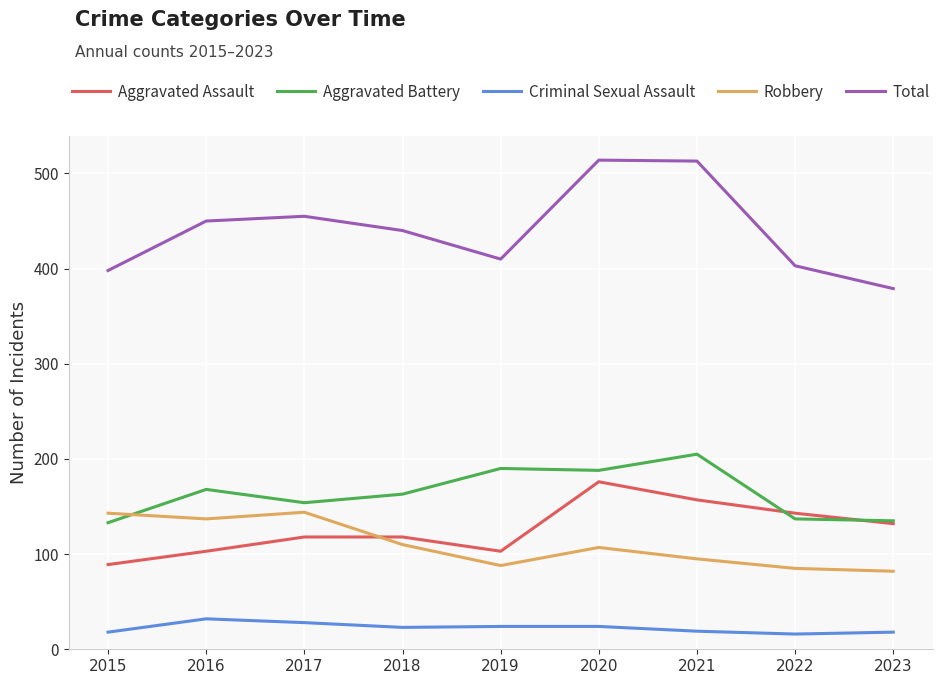

Is the value of Aggravated Assault at 2016 greater than the value of Criminal Sexual Assault at 2023?

Yes